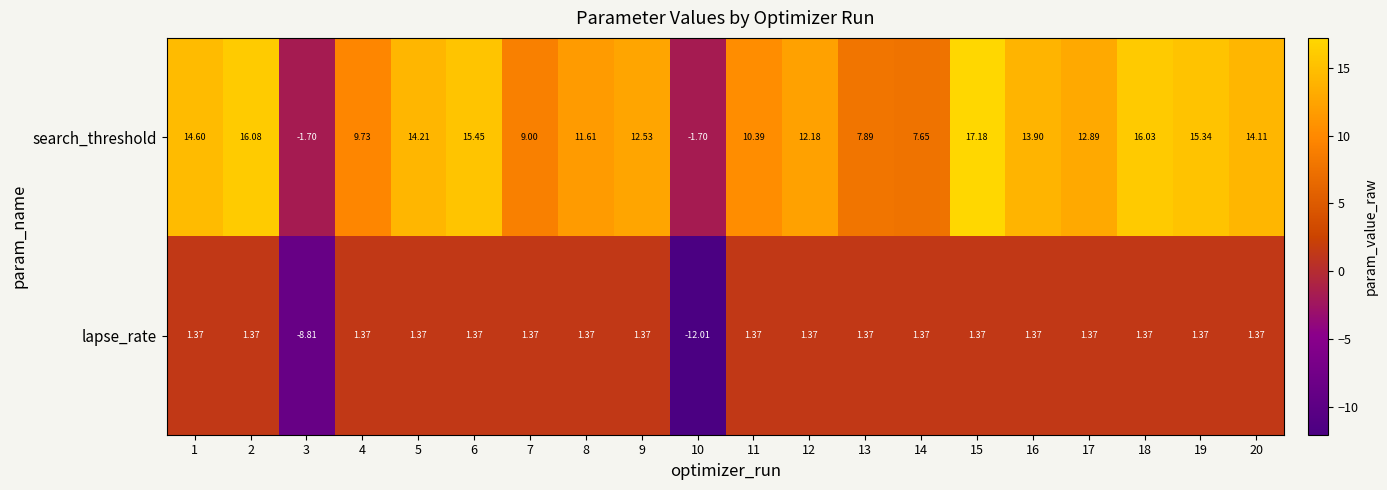

Which series has the largest range (max minus min)?

search_threshold